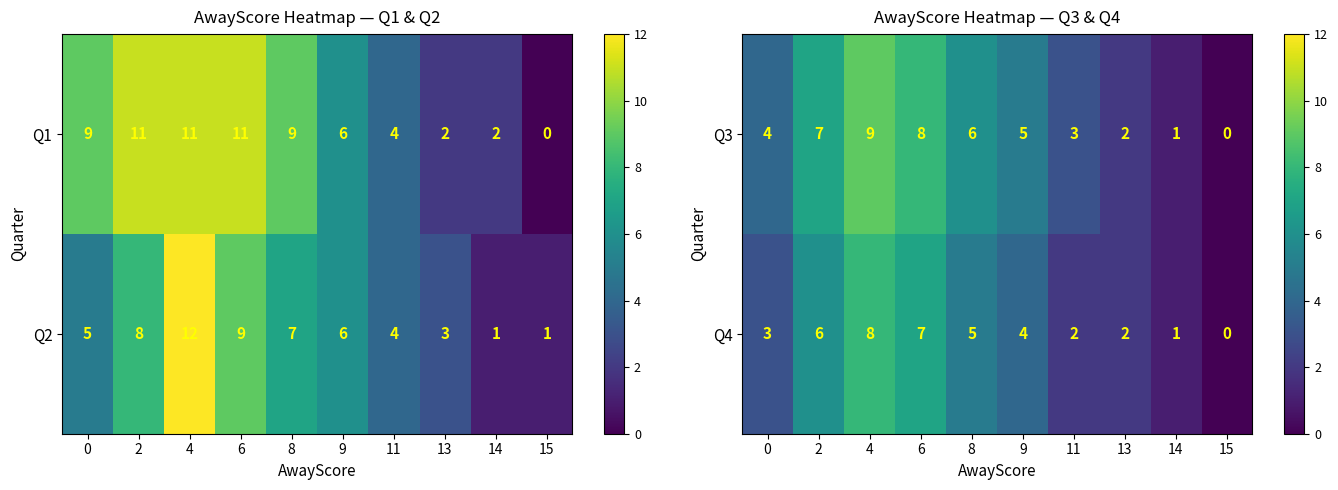

Which has a higher value, 2 or 14?

2